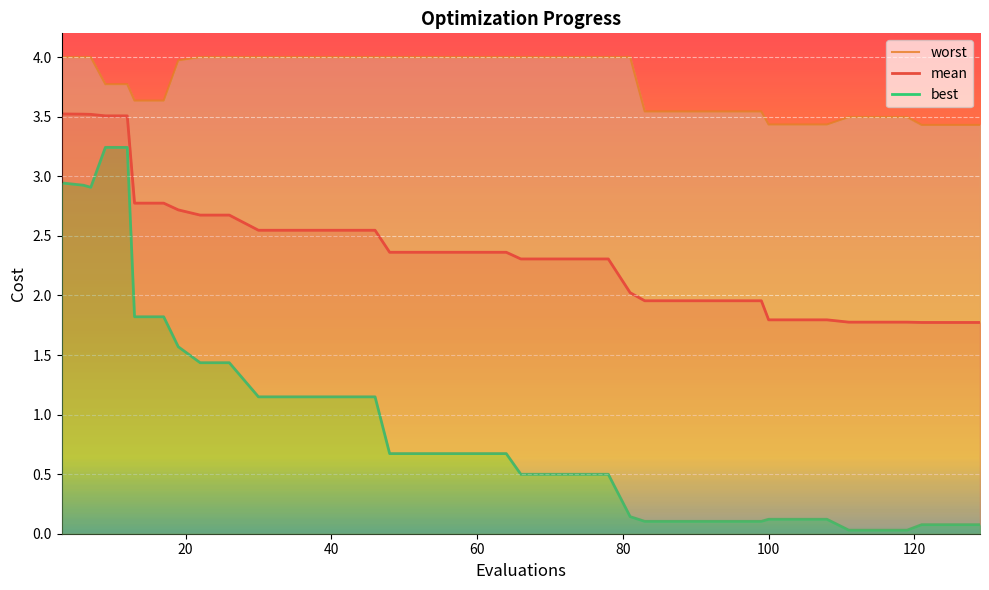

What is the minimum value for mean?

1.8